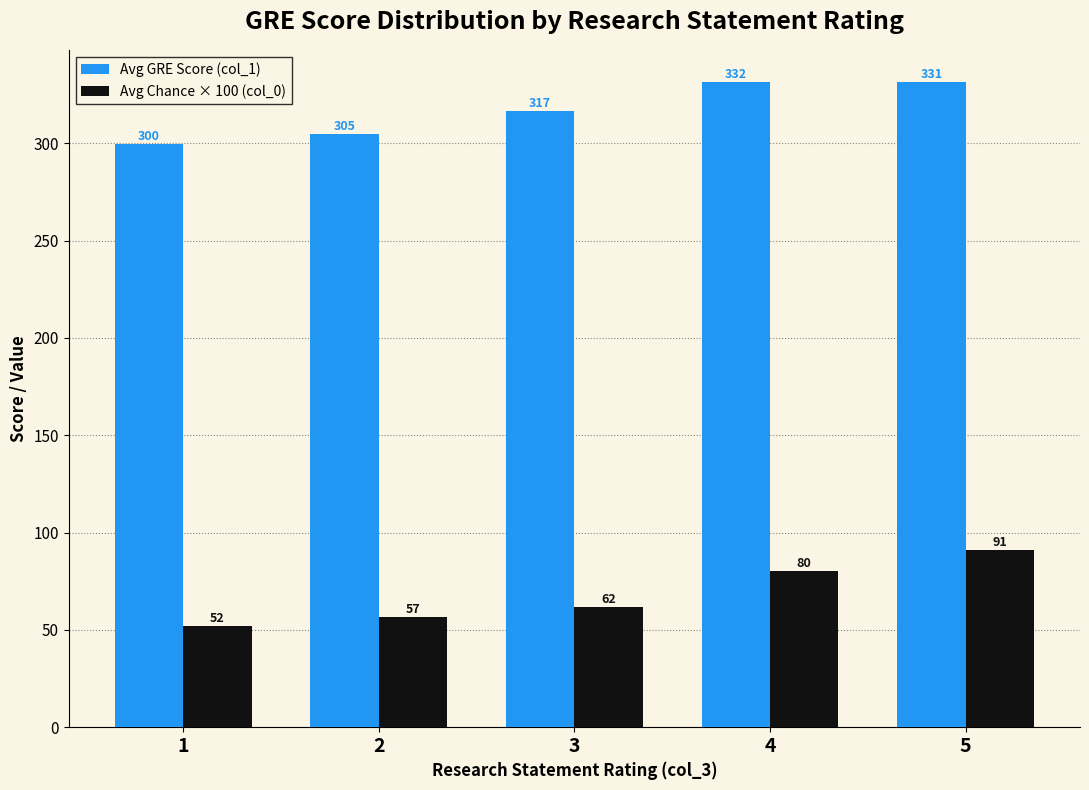

What are all the series names shown in the legend?

Avg GRE Score (col_1), Avg Chance × 100 (col_0)